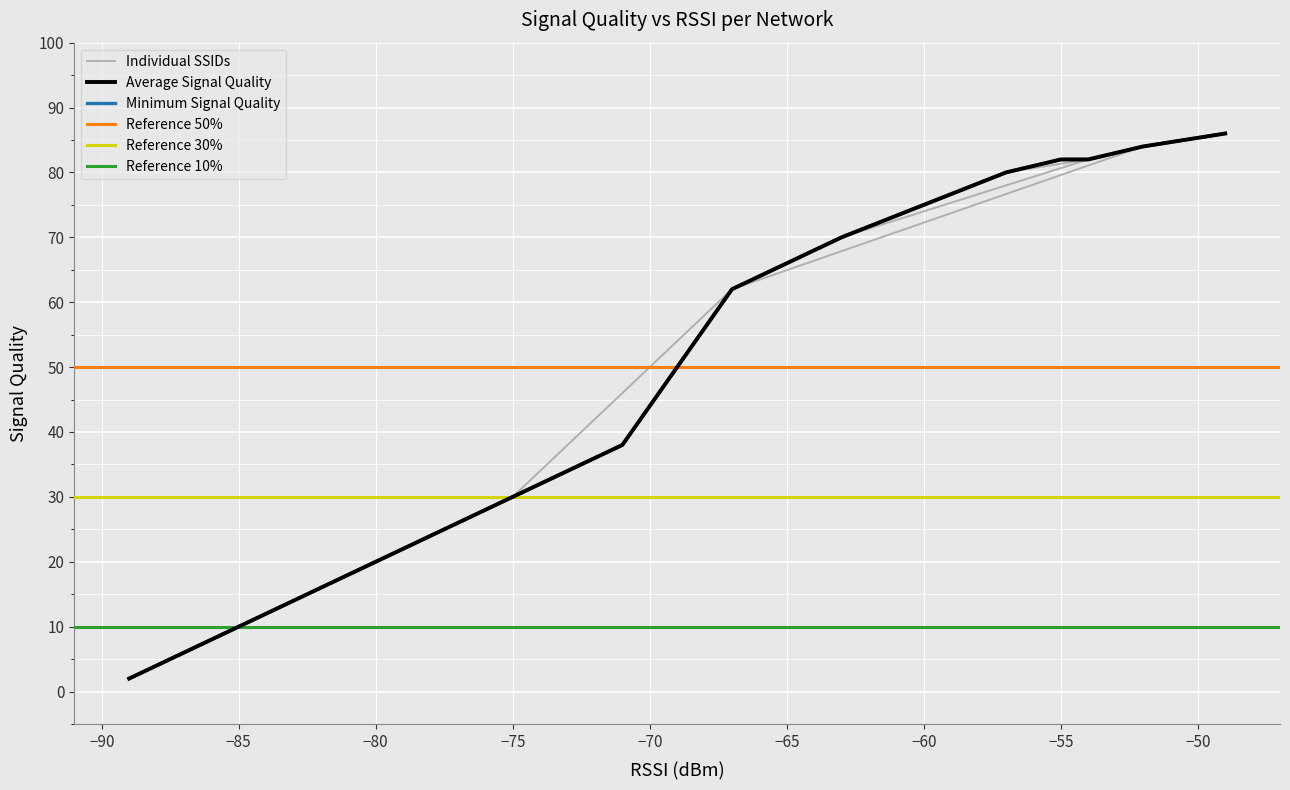

True or false: Signal Quality has more than 1 interior local peaks.

False